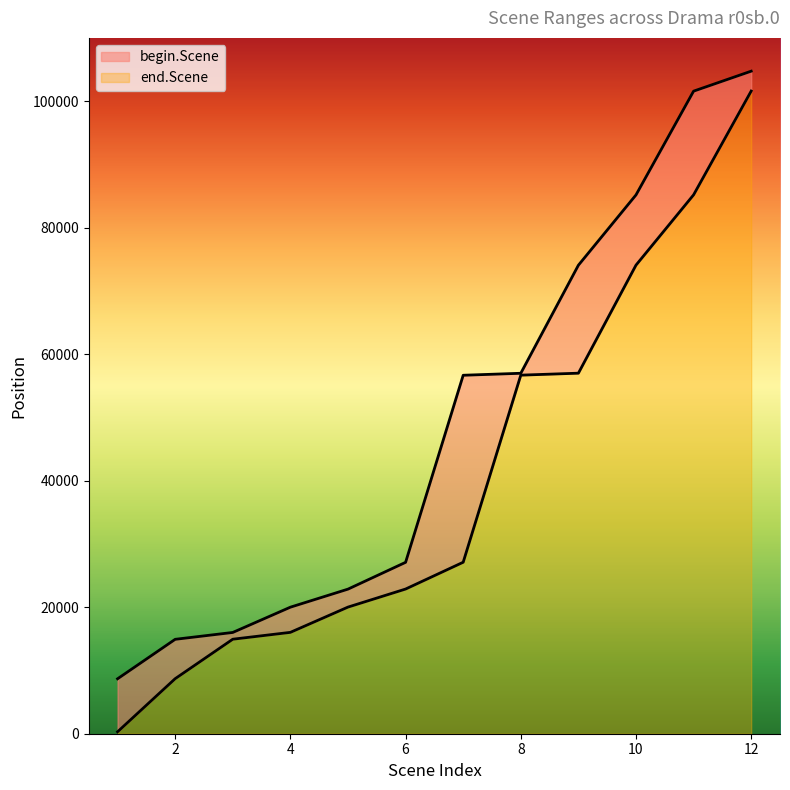

How many lines are shown in the chart?

2